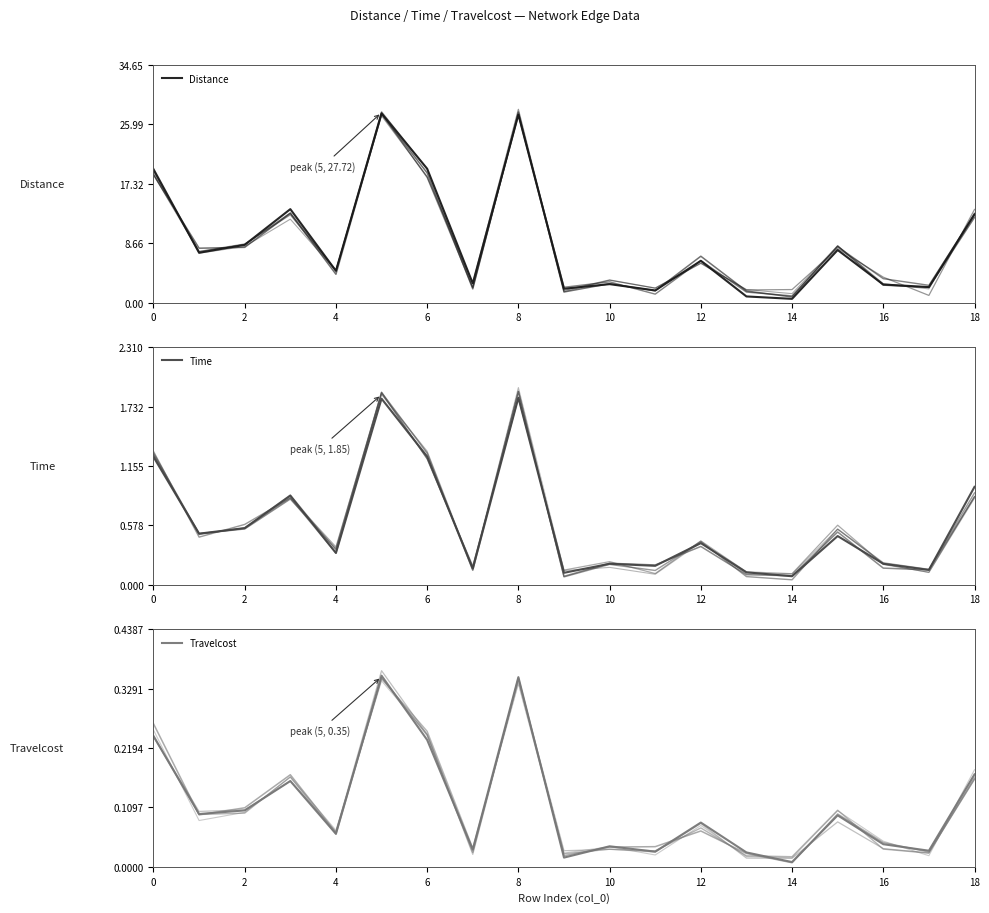

Does the chart display data point markers on the line(s)?

No